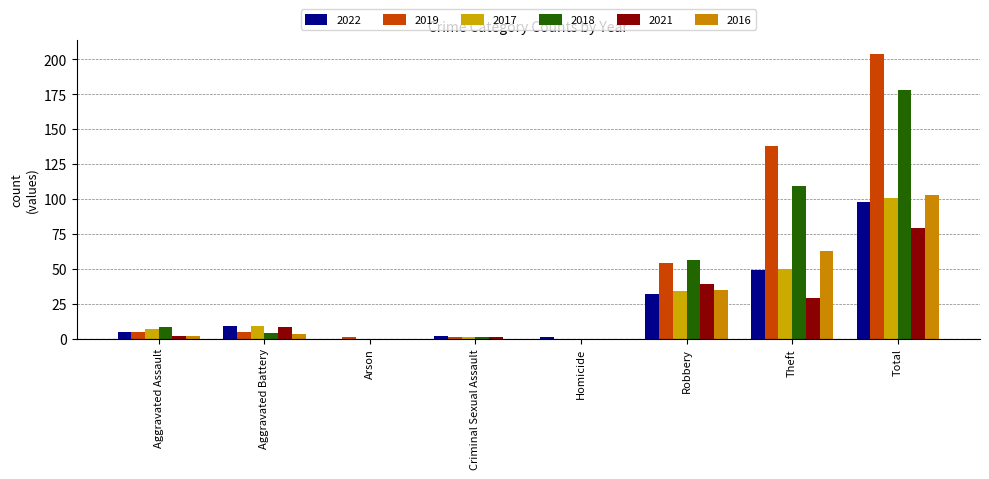

What is the difference between the maximum and minimum values in the 2016 series?

103